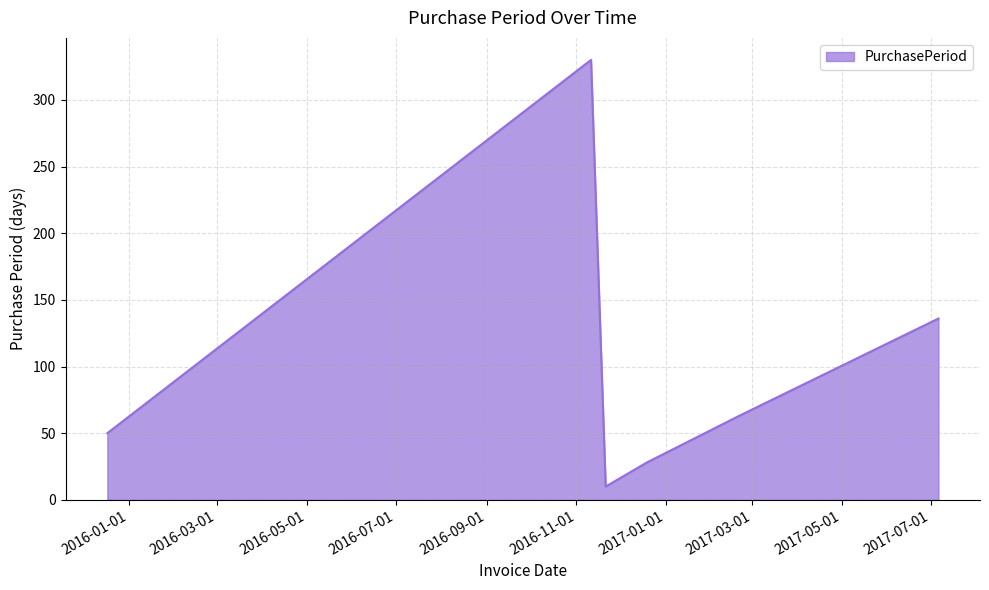

What is the minimum value shown in the chart?

10